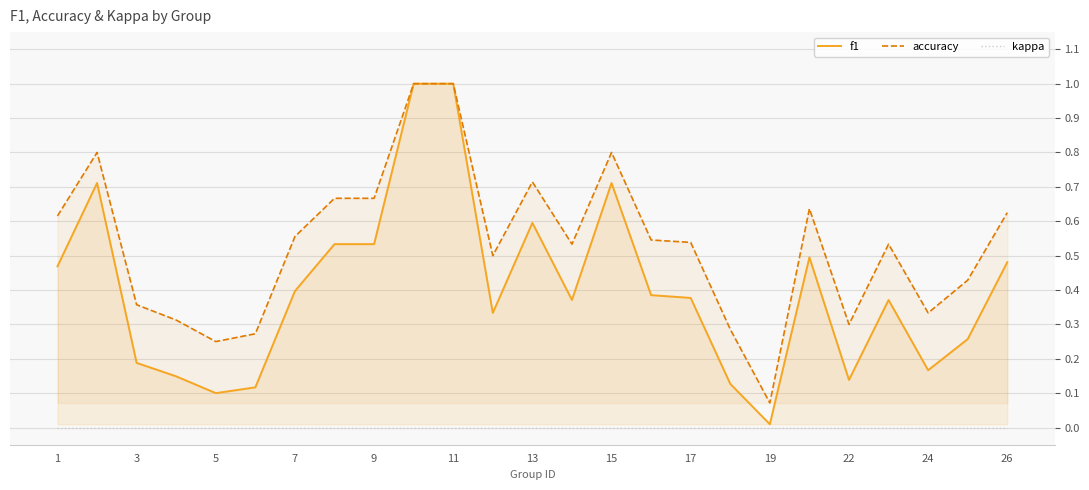

Does the chart display data point markers on the line(s)?

No